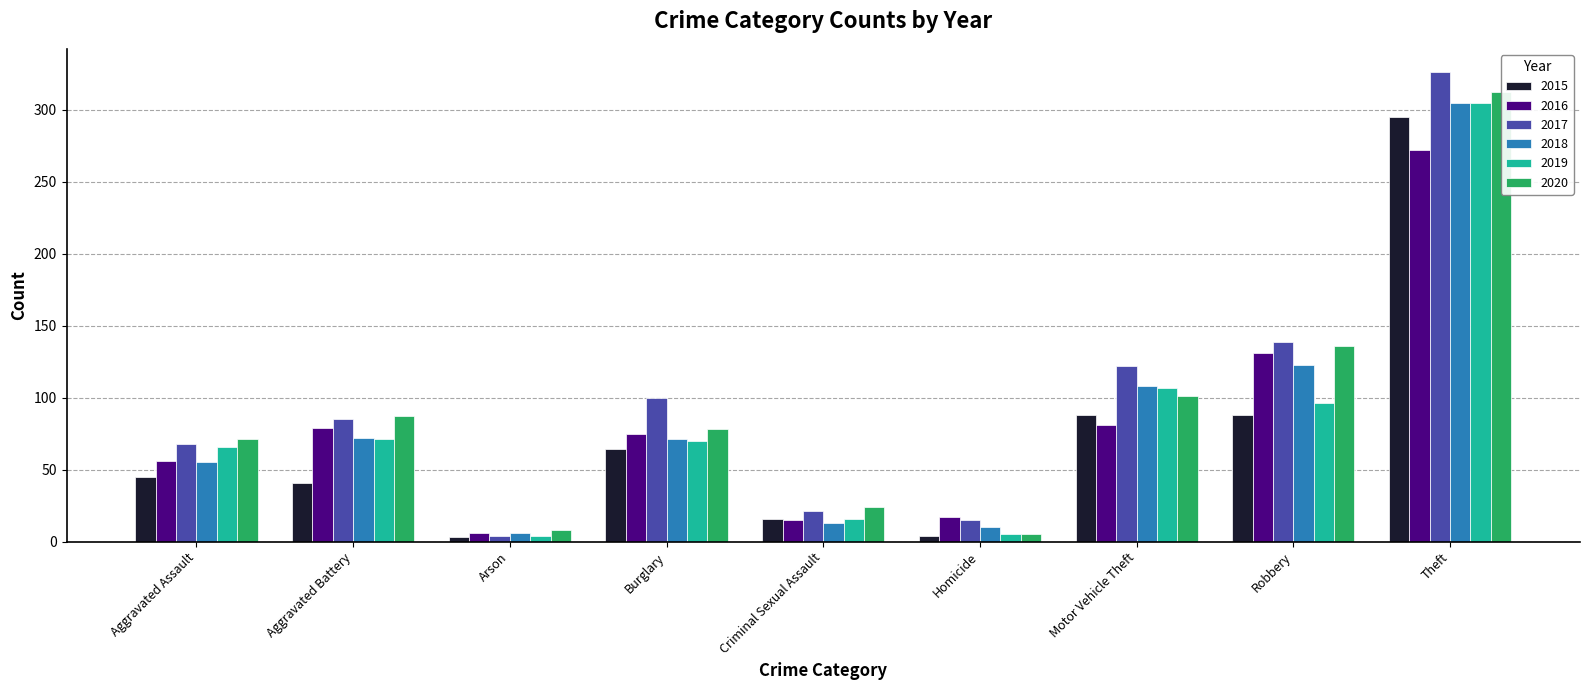

Is the value of 2019 at Burglary greater than the value of 2020 at Motor Vehicle Theft?

No